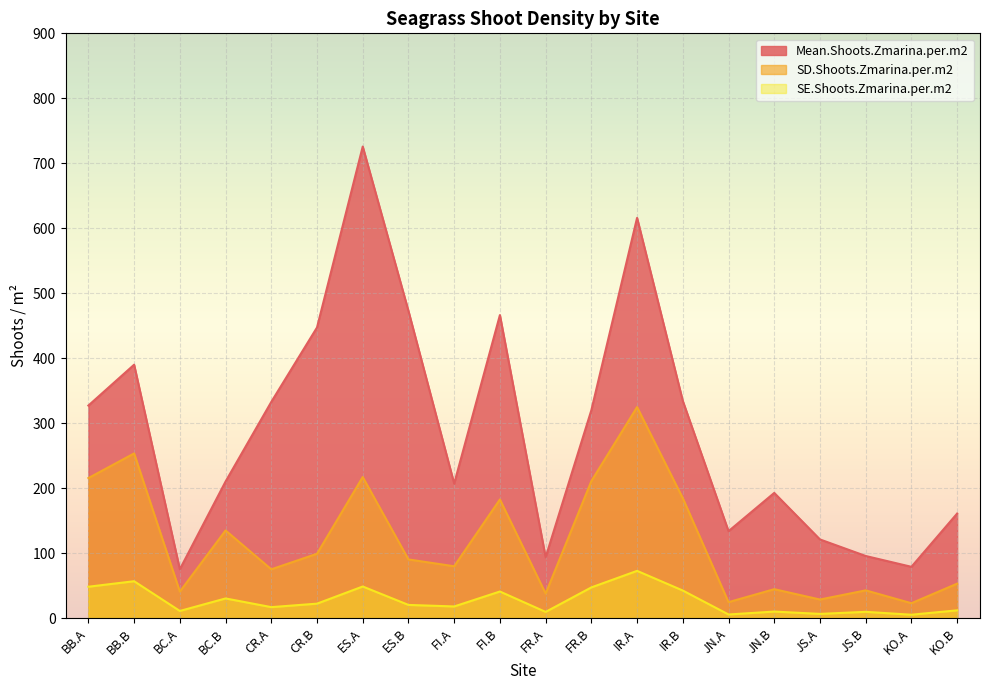

Does the chart display data point markers on the line(s)?

No